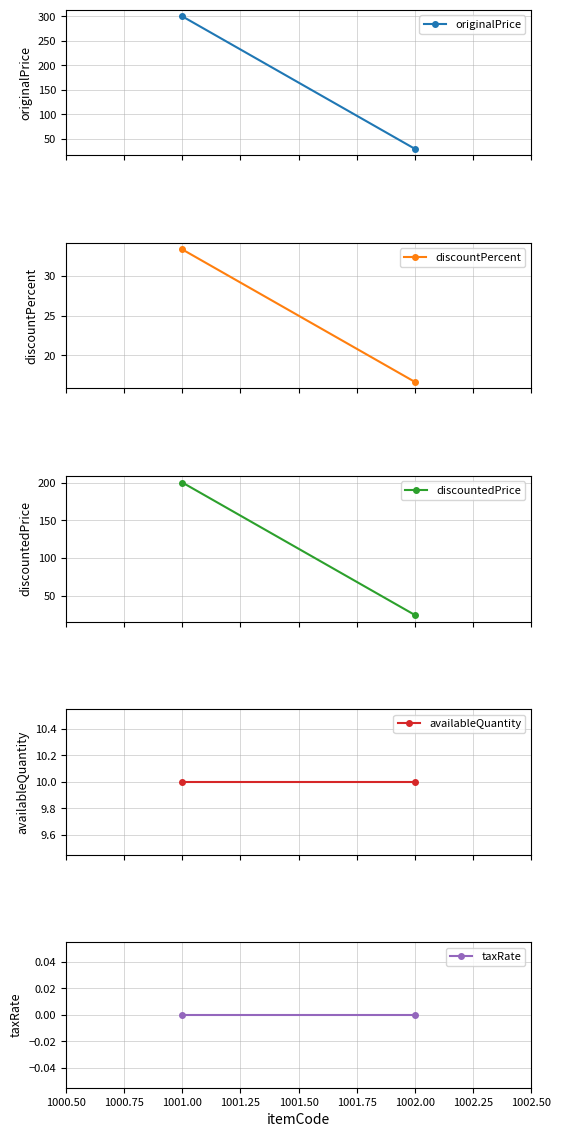

What is the sum of all discountedPrice values?

225.0